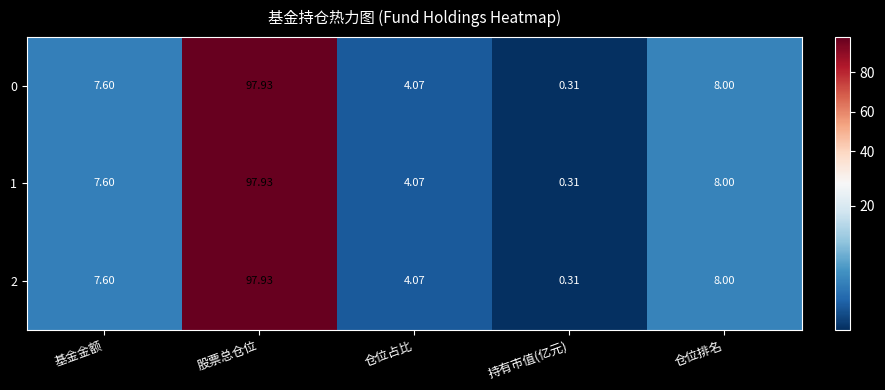

Rank the categories by 2 value from lowest to highest.

持有市值(亿元), 仓位占比, 基金金额, 仓位排名, 股票总仓位